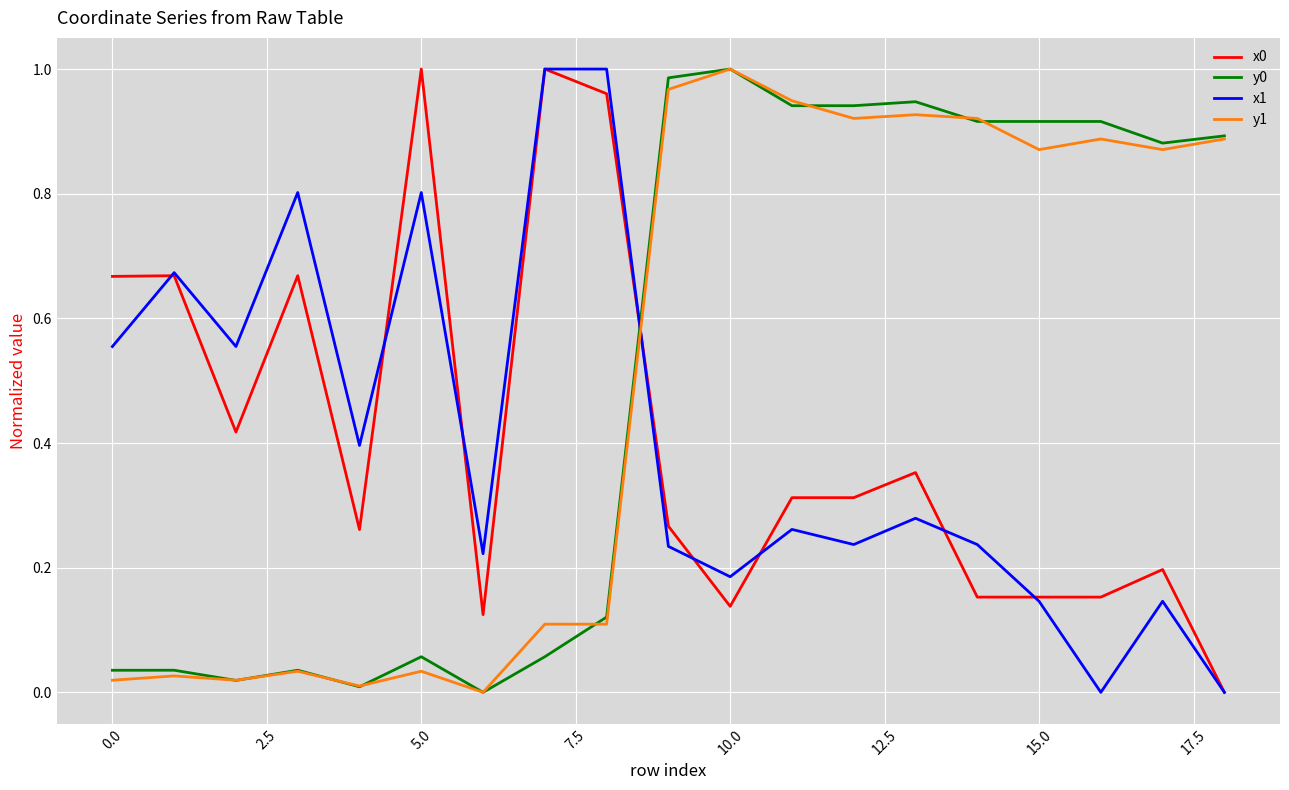

True or false: x1 and y1 cross at least once.

True